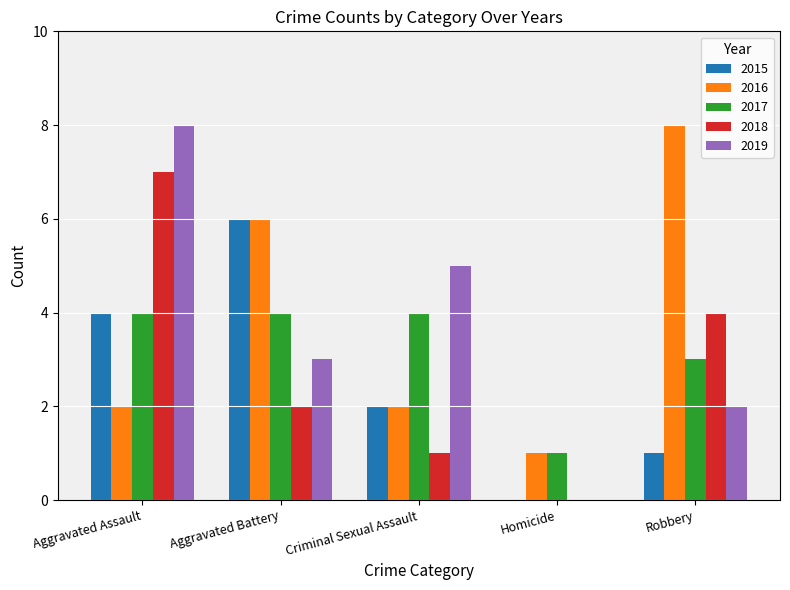

Which series has the widest spread of values?

2019